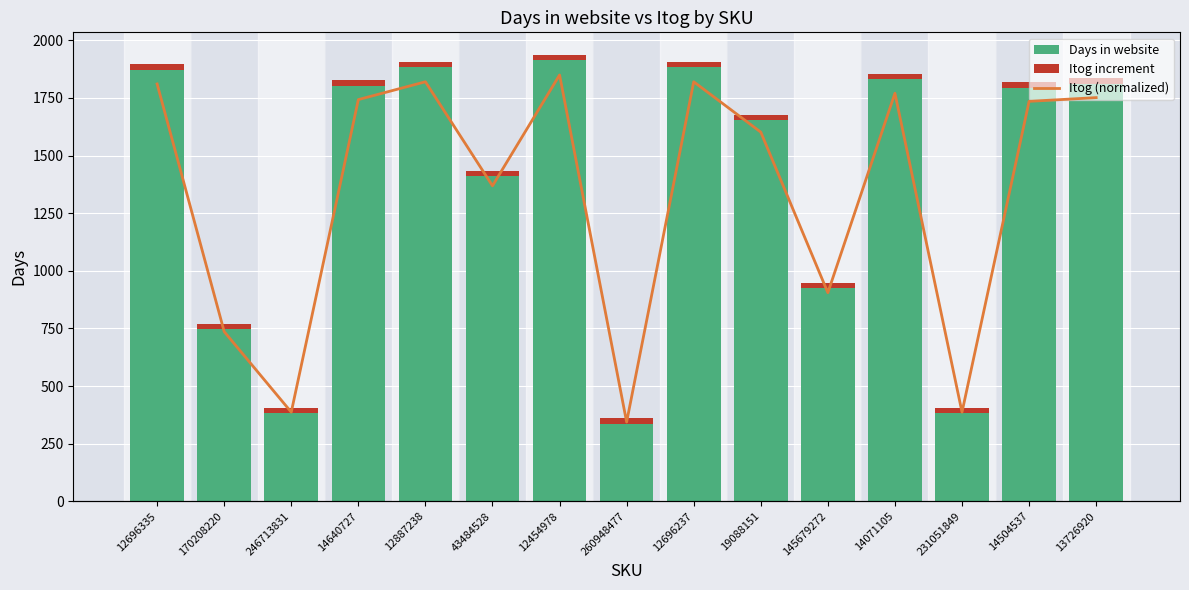

What is the total value across all series at 170208220?

771.4